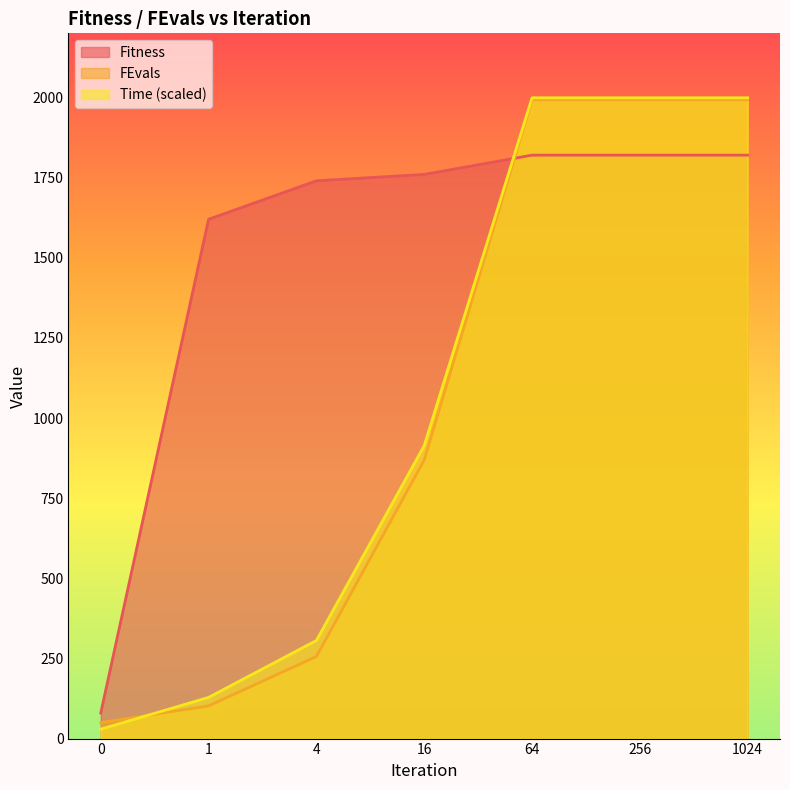

After their last crossing, which series has the higher values: Time_scaled or FEvals?

Time_scaled